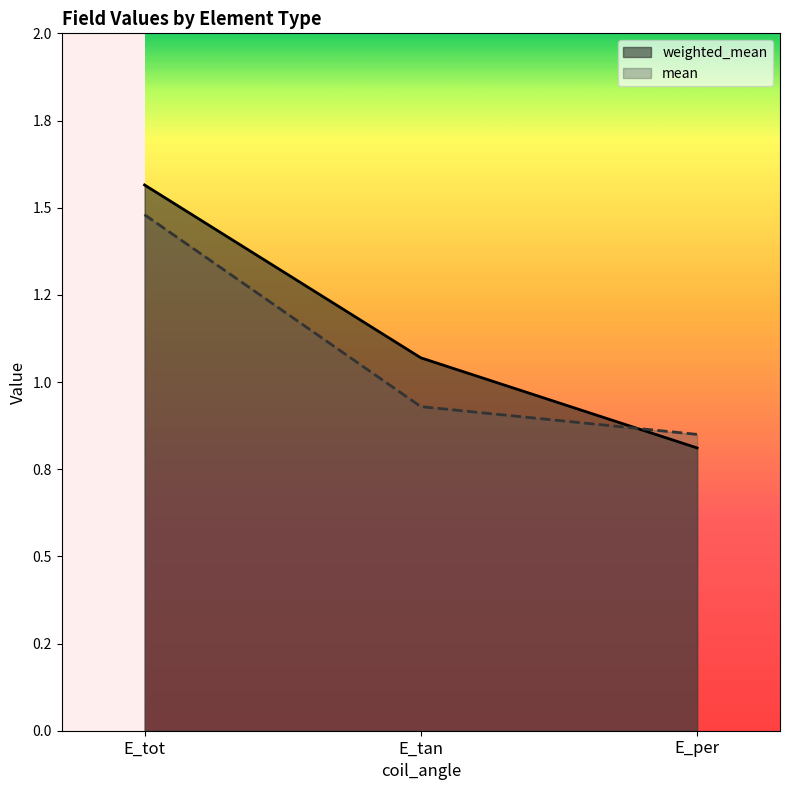

How many mean values are between 0 and 1?

2